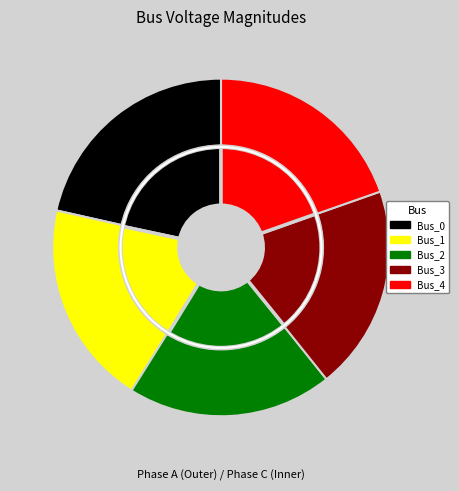

To the nearest percent, what is the average slice percentage?

20%